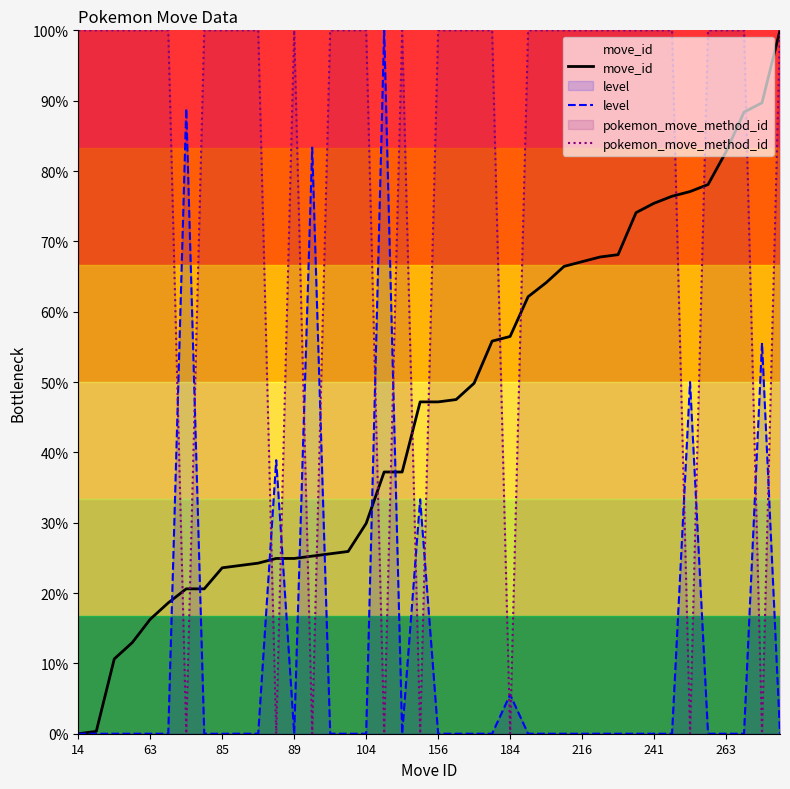

Rank the series by their maximum value, from highest to lowest.

move_id, level, pokemon_move_method_id